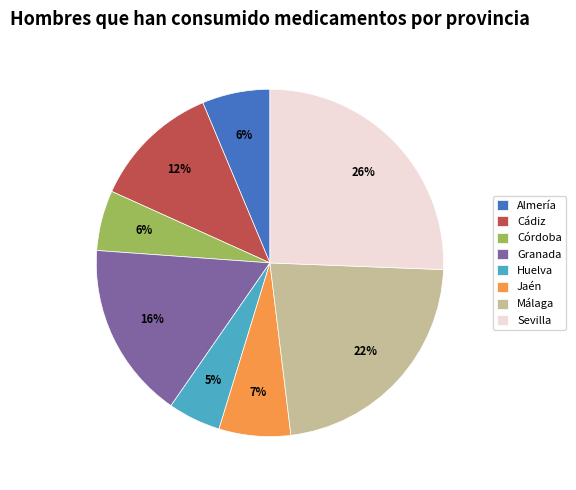

Do Almería and Córdoba together represent more than half of the pie?

No